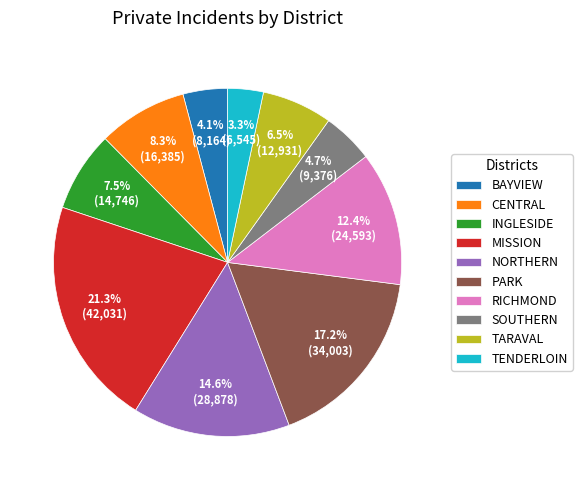

What is the largest slice in the pie chart?

MISSION